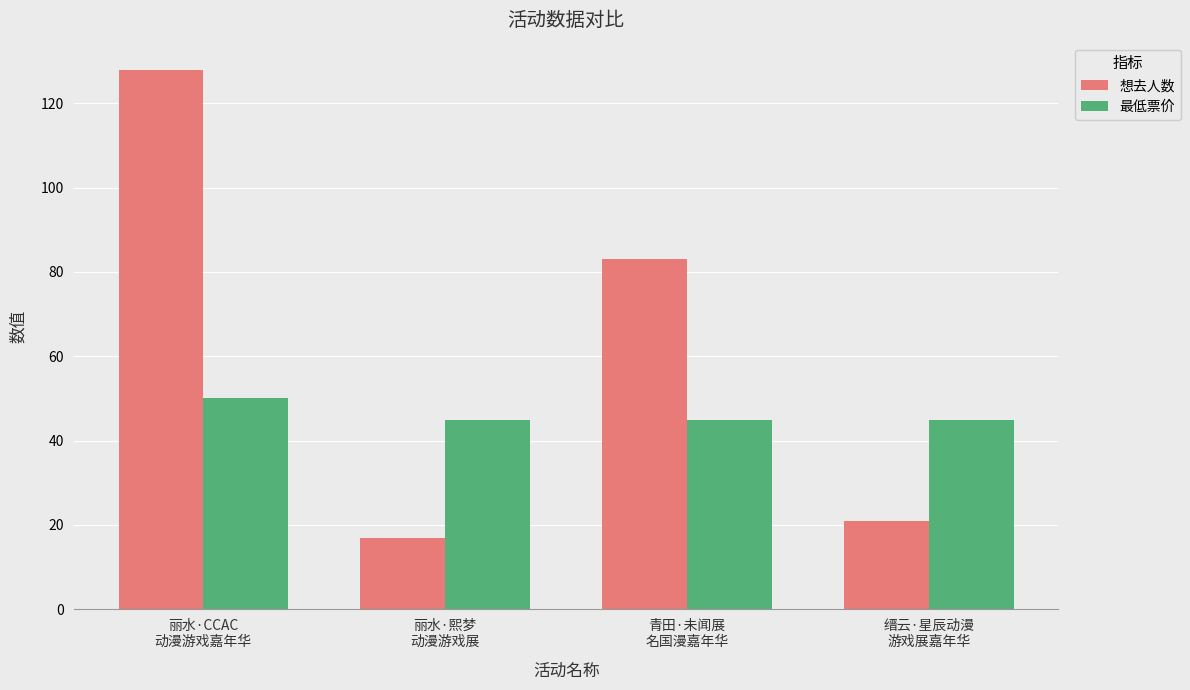

What is the sum of all 想去人数 values?

249